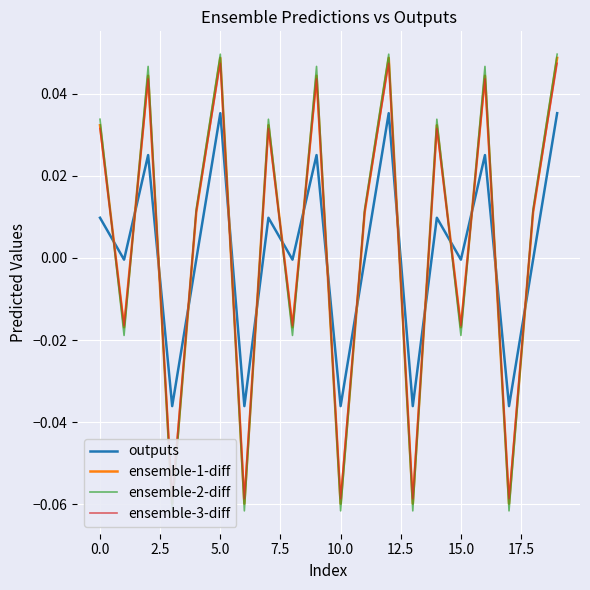

After their last crossing, which series has the higher values: ensemble-2-diff or ensemble-1-diff?

ensemble-2-diff